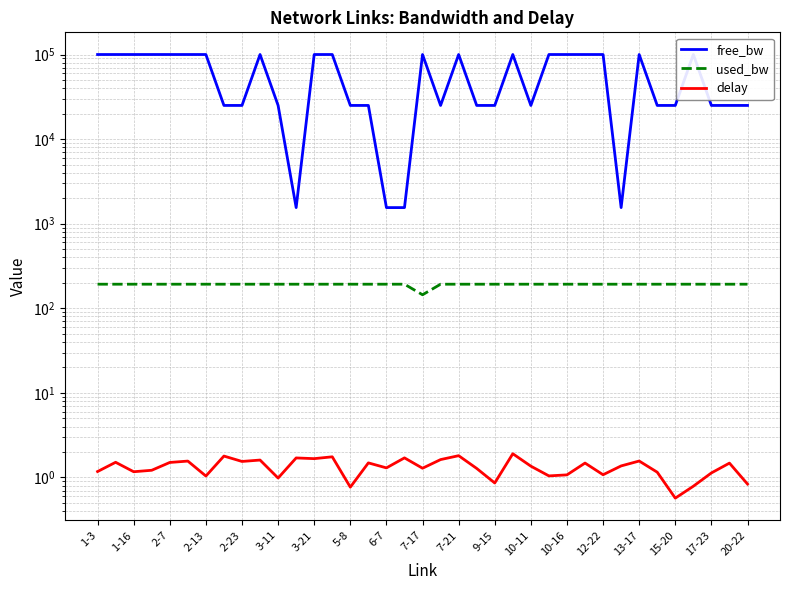

At which category does used_bw reach its first local peak?

2-23